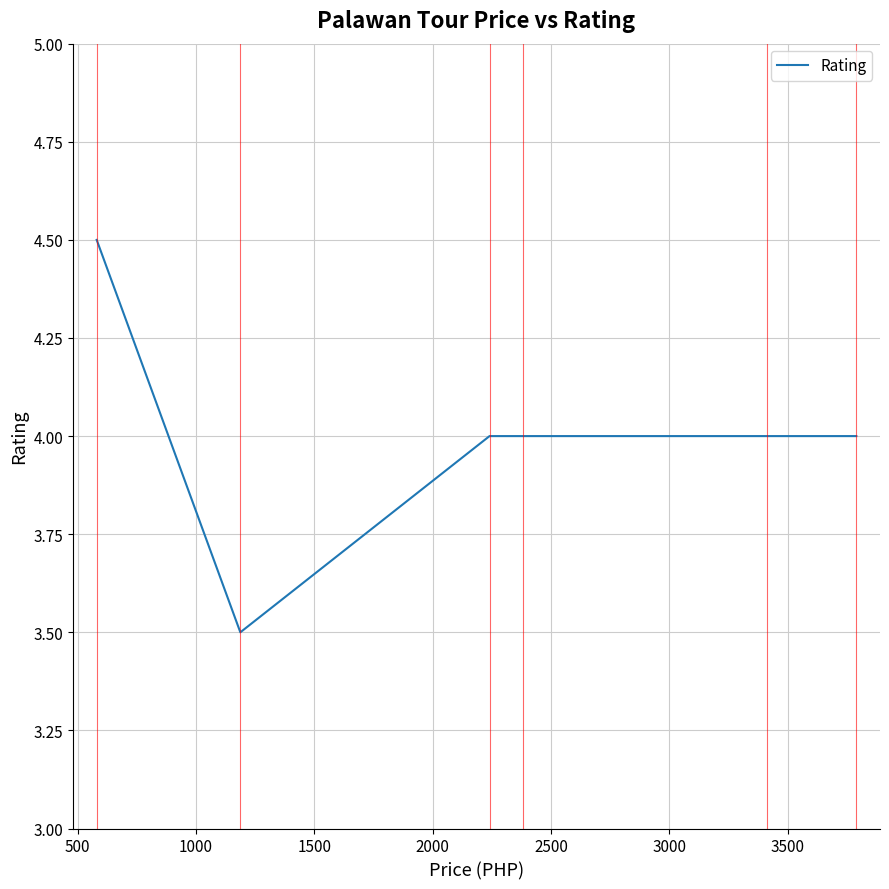

What is the average value?

4.0